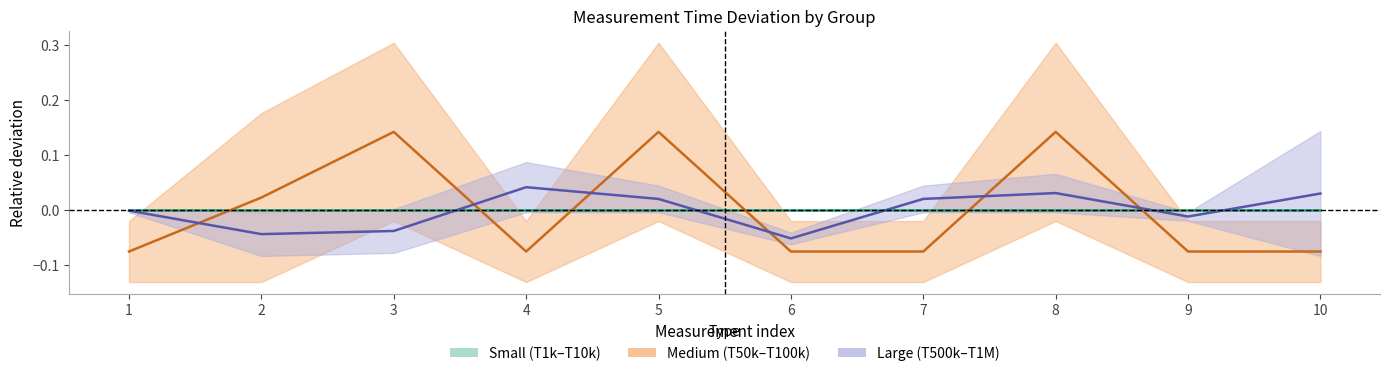

What is the value of the T50000–T100000 mid point at the 8th from the left?

0.1